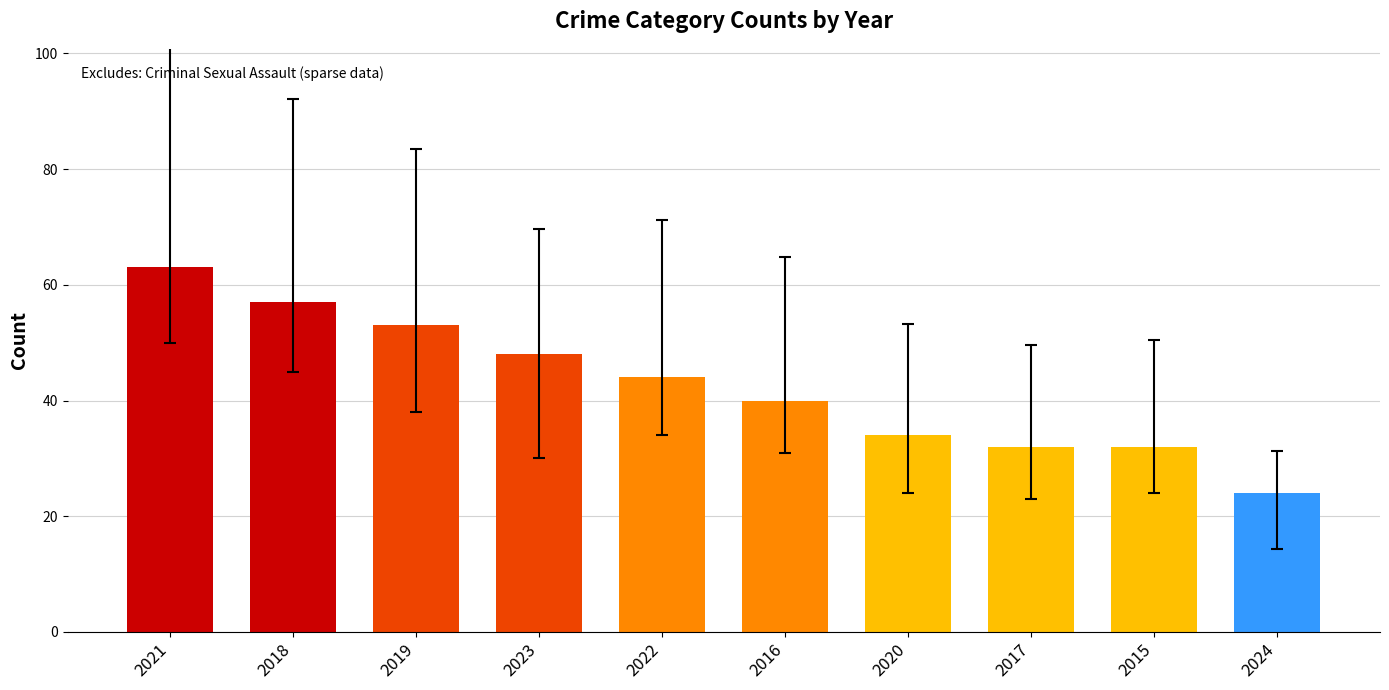

How many data points are less than 44?

5